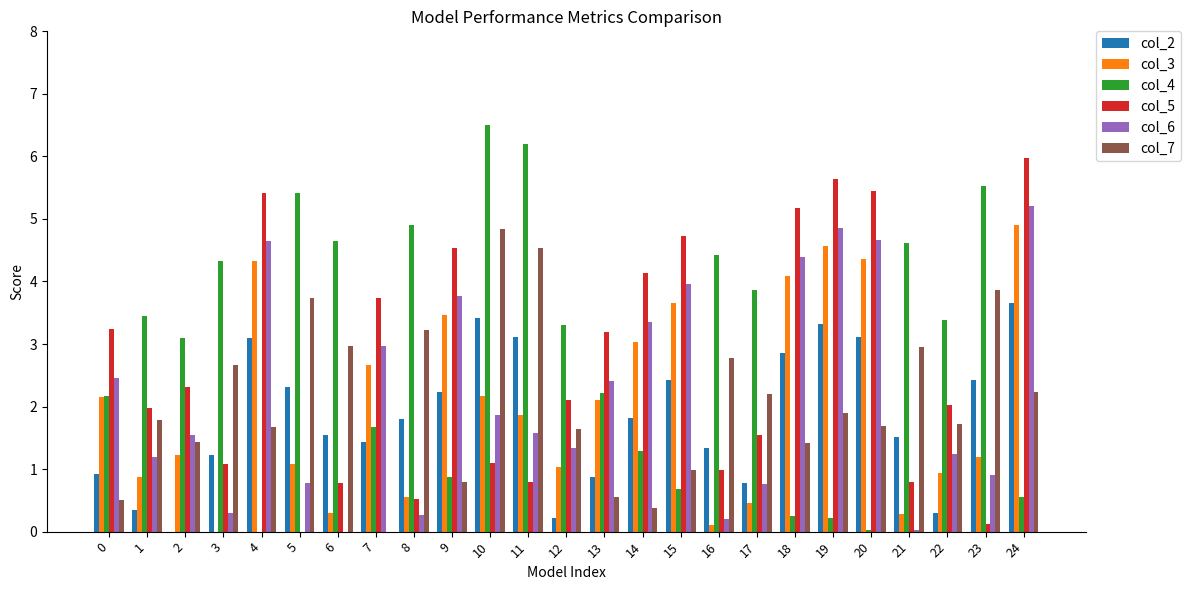

How many data points does each series have?

25